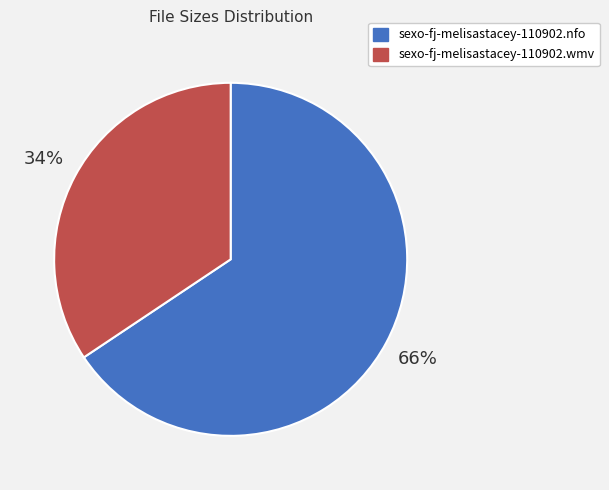

To the nearest percent, what is the combined percentage of sexo-fj-melisastacey-110902.wmv and sexo-fj-melisastacey-110902.nfo?

100%